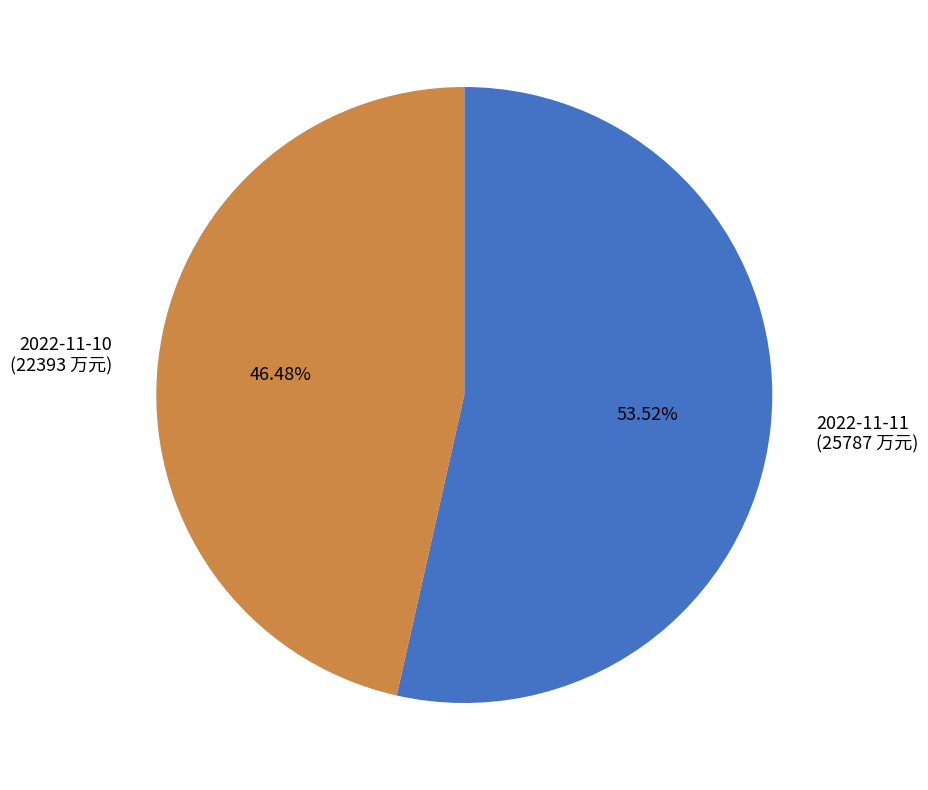

Which category has the biggest portion of the pie?

2022-11-11